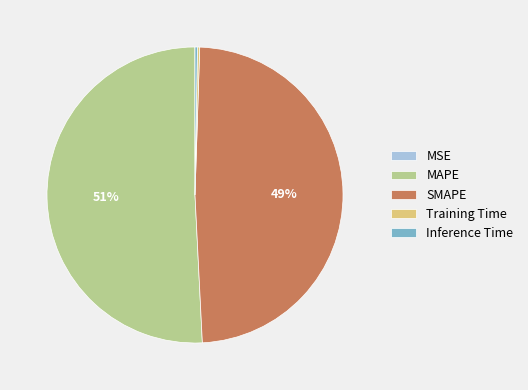

To the nearest percent, what is the average slice percentage?

20%